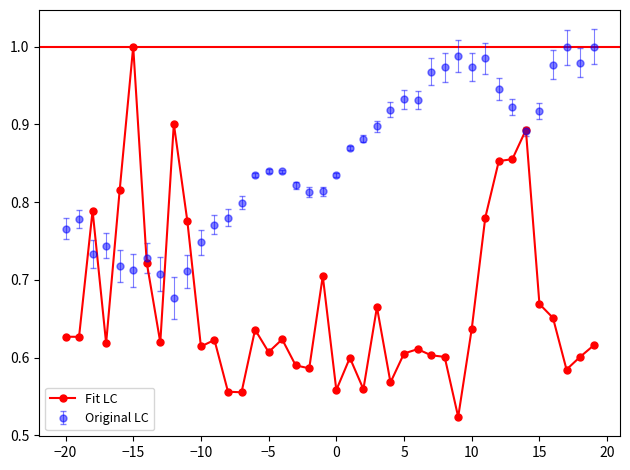

True or false: Original LC has more than 2 points higher than both neighbors.

True